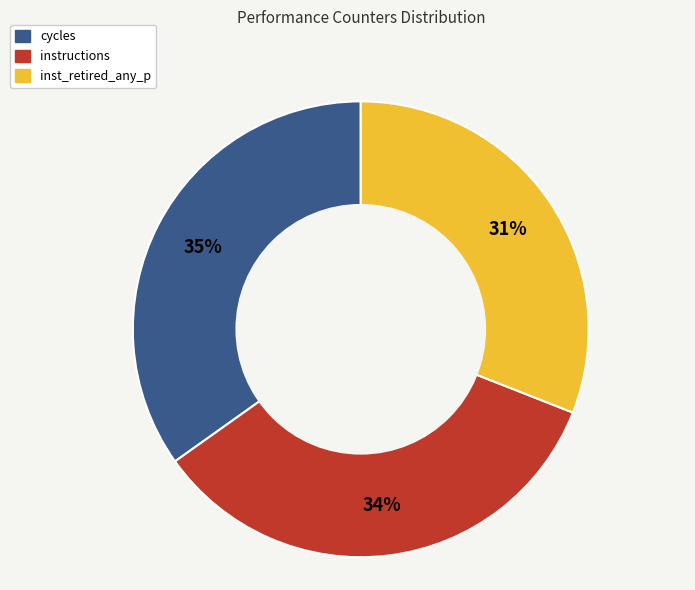

How many slices are in this pie chart?

3